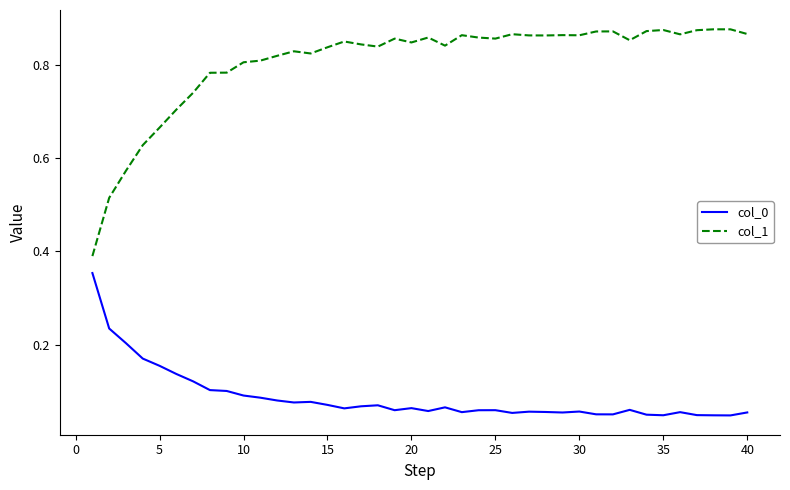

True or false: col_0 and col_1 intersect in this chart.

False